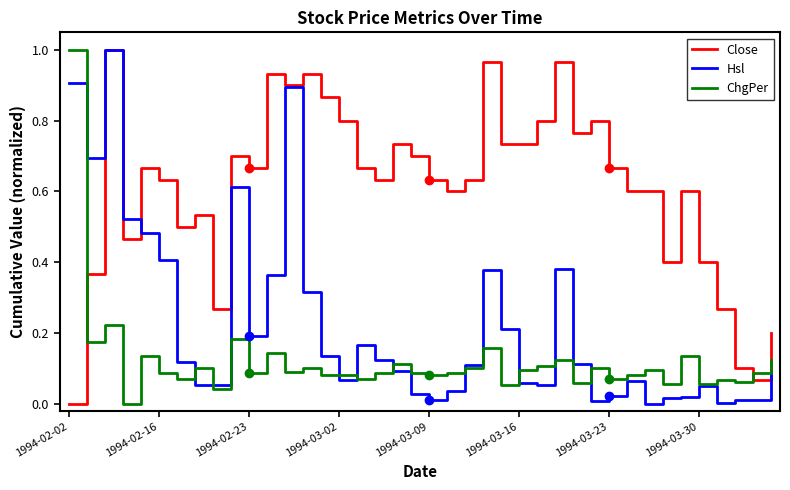

Is this an area chart (filled region under the line)?

No